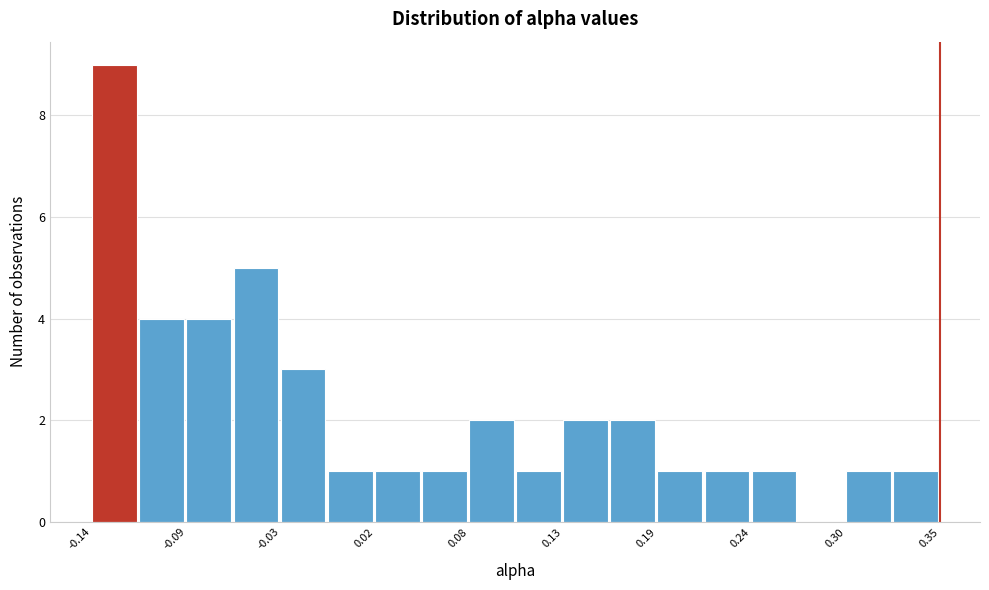

Read against the x-axis, roughly where is the centre of the tallest bar?

-0.13